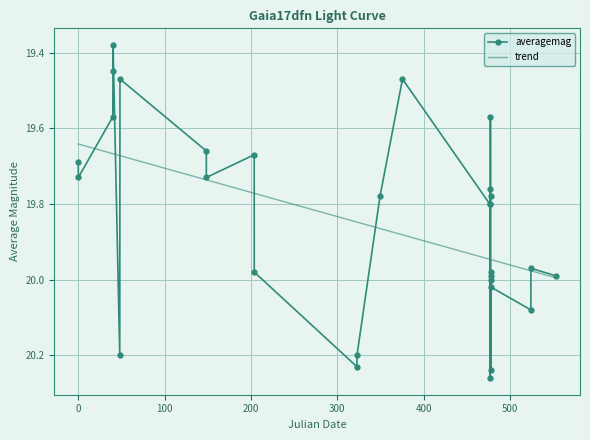

True or false: averagemag has more than 0 interior local peaks.

True